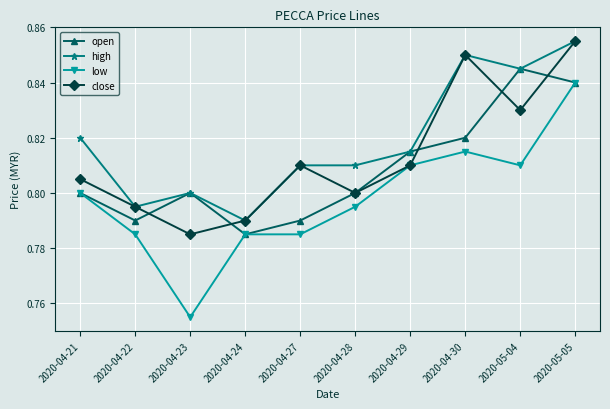

At how many categories does at least one series exceed 0?

10